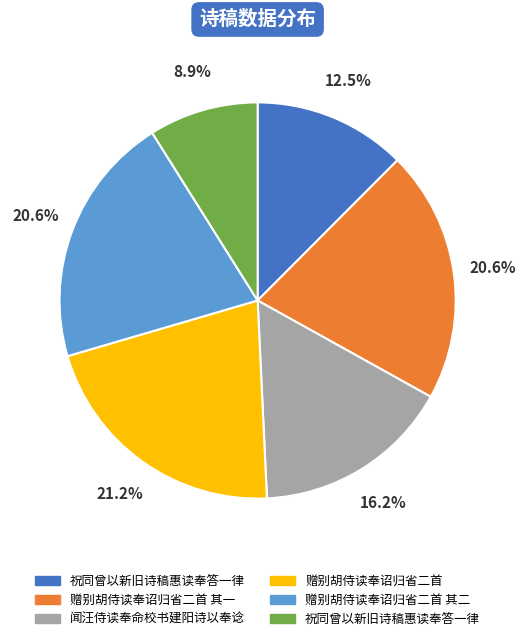

To the nearest percent, what is the average slice percentage?

17%